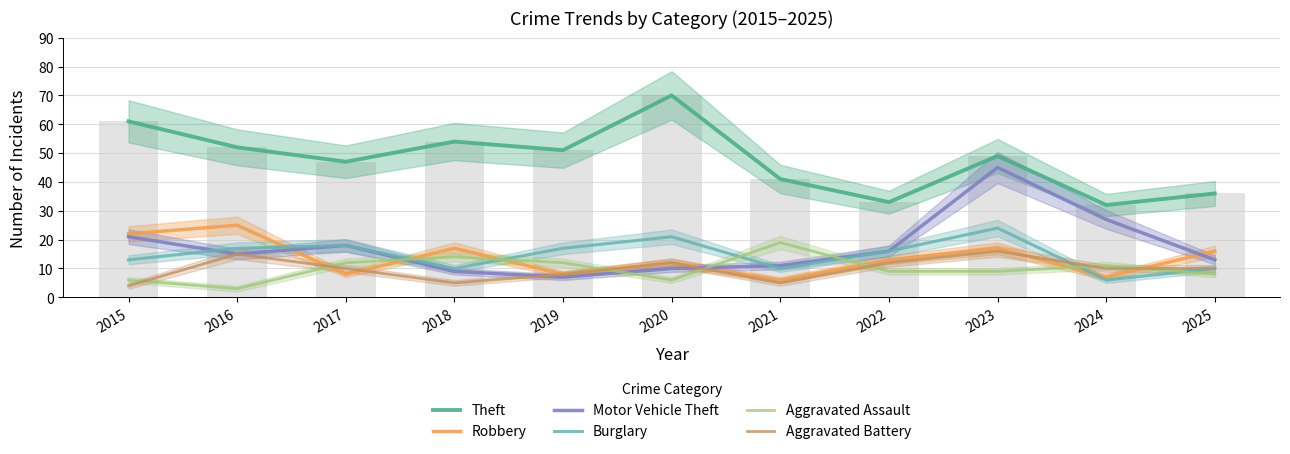

Reading left to right, extract all data points from this chart.

Theft: 2015=61	2016=52	2017=47	2018=54	2019=51	2020=70	2021=41	2022=33	2023=49	2024=32	2025=36
Robbery: 2015=22	2016=25	2017=8	2018=17	2019=8	2020=12	2021=6	2022=13	2023=17	2024=7	2025=16
Motor Vehicle Theft: 2015=21	2016=15	2017=18	2018=9	2019=7	2020=10	2021=11	2022=16	2023=45	2024=27	2025=13
Burglary: 2015=13	2016=17	2017=18	2018=10	2019=17	2020=21	2021=10	2022=16	2023=24	2024=6	2025=10
Aggravated Assault: 2015=6	2016=3	2017=12	2018=14	2019=12	2020=6	2021=19	2022=9	2023=9	2024=11	2025=8
Aggravated Battery: 2015=4	2016=15	2017=10	2018=5	2019=8	2020=12	2021=5	2022=12	2023=16	2024=10	2025=10